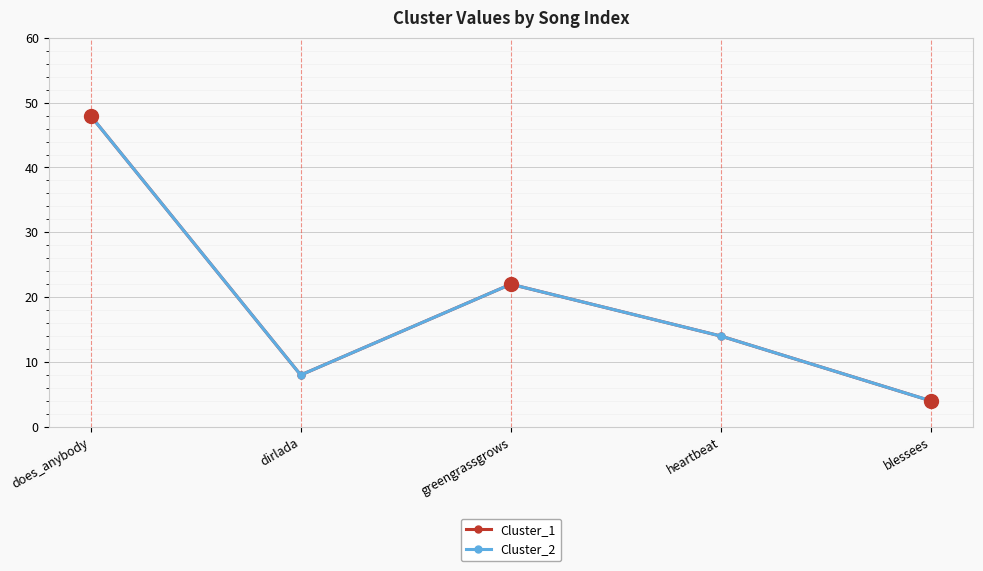

Does the chart have visible grid lines?

Yes